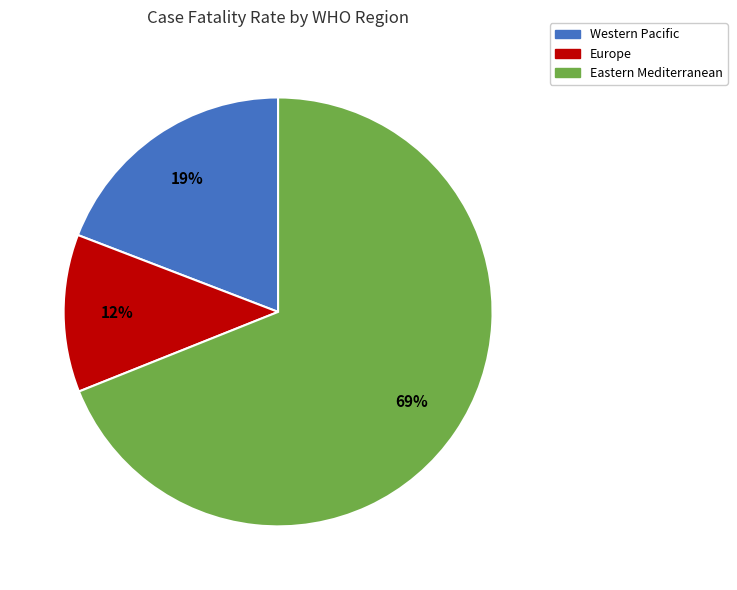

To the nearest percent, what is the average slice percentage?

33%